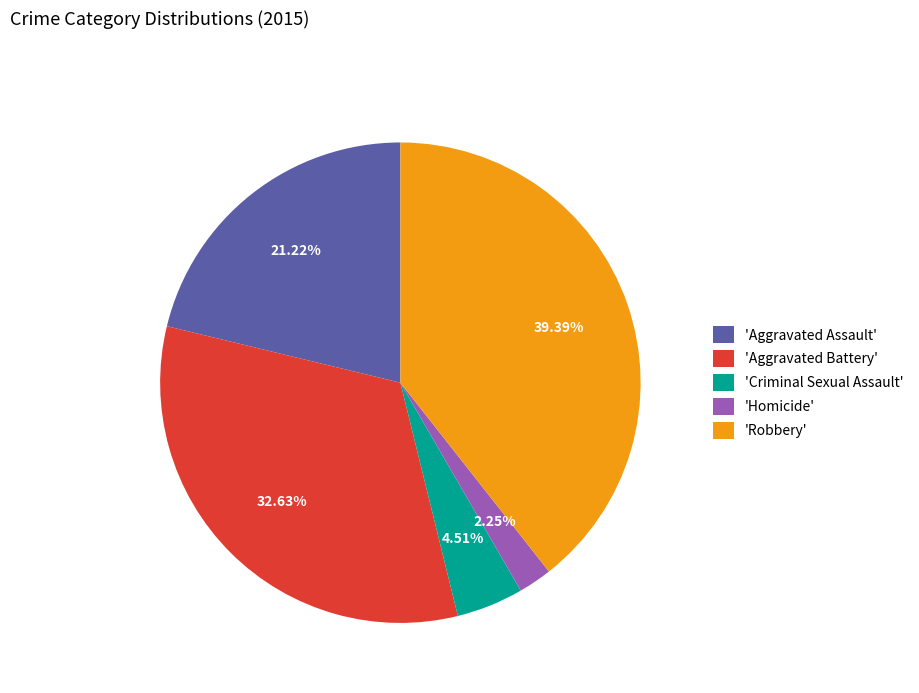

Is the sum of 'Criminal Sexual Assault' and 'Homicide' greater than half?

No